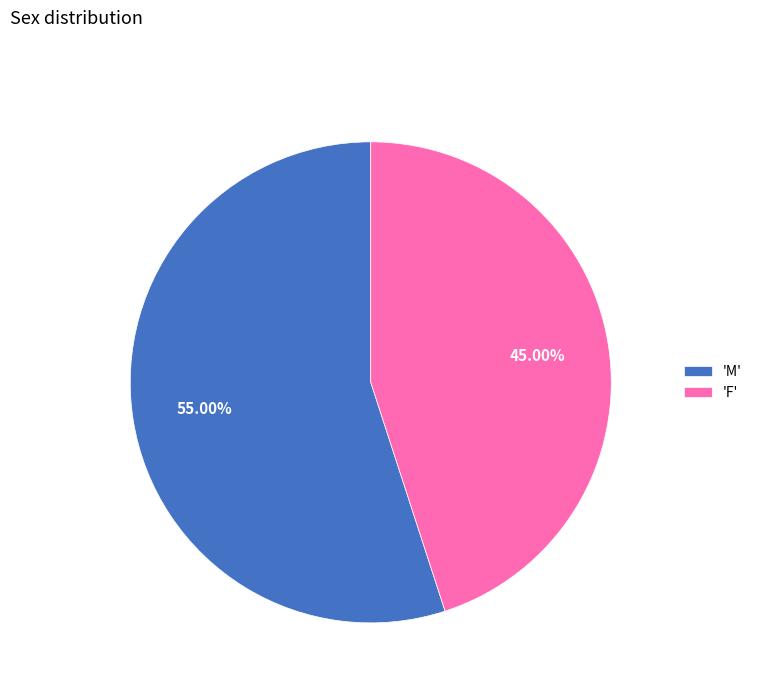

Is the sum of 'M' and 'F' greater than half?

Yes